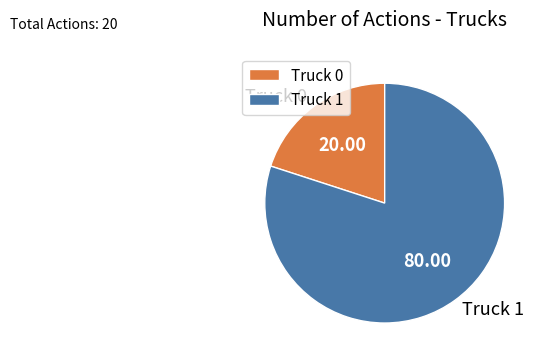

The Truck 1 slice represents 68% of the pie. True or false?

False